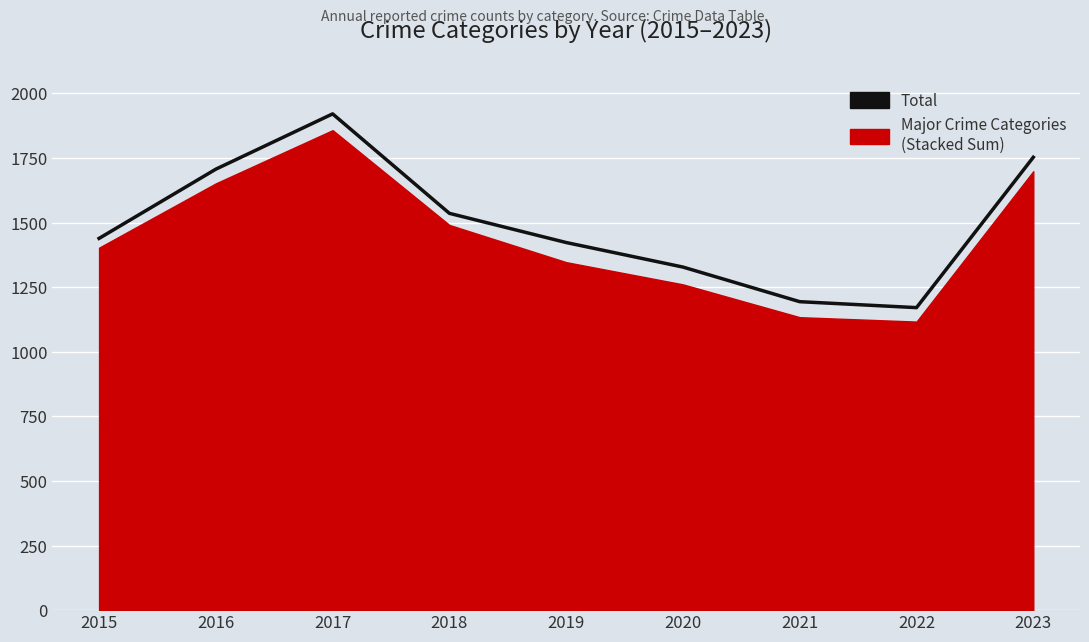

Which category has the lowest value across all series?

2022